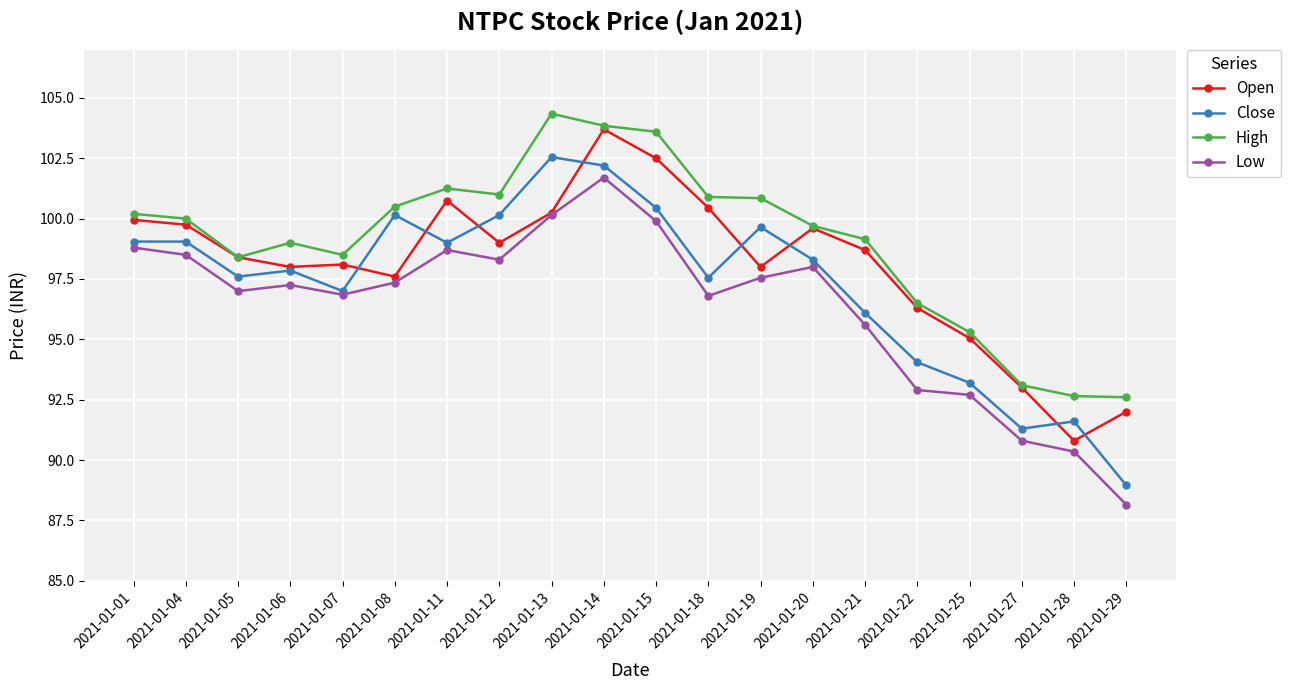

The Open series shows 58.3 at 2021-01-11. True or false?

False